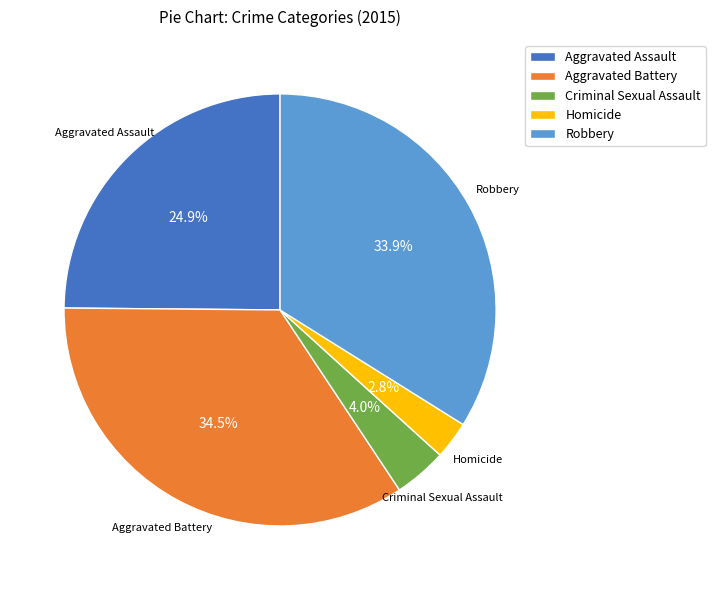

To the nearest percent, what percentage of the pie is Homicide?

3%